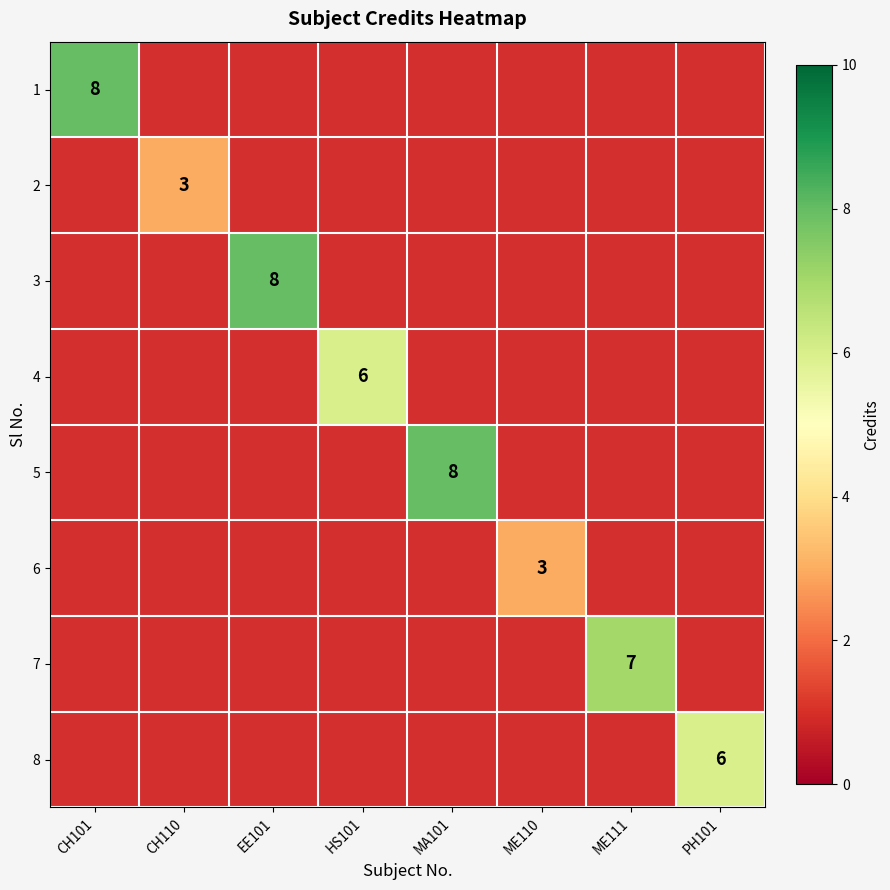

What is the minimum value shown in the chart?

3.0